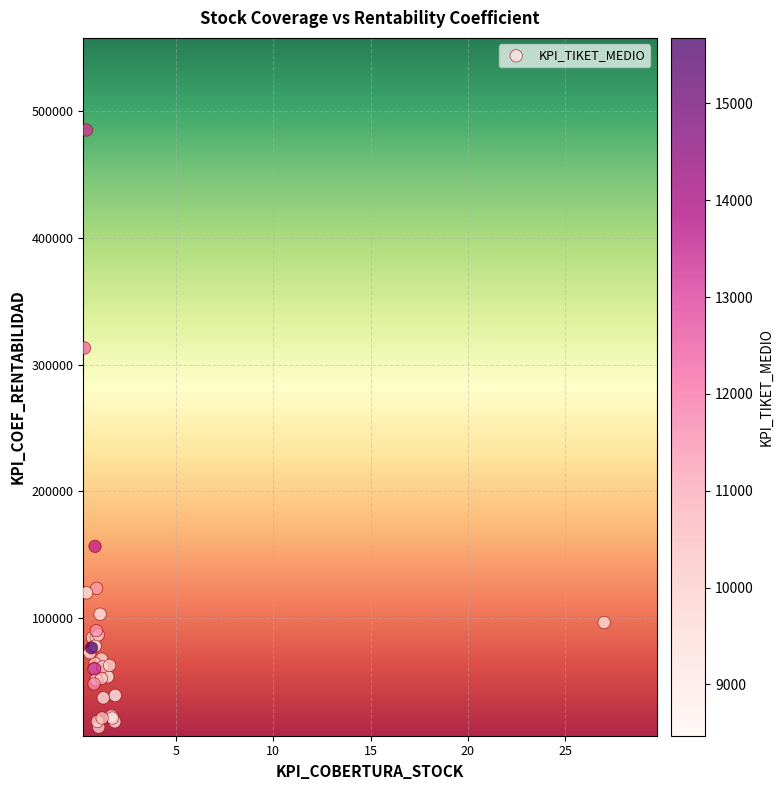

What Y value in the scatter plot is closest to 249447?

313068